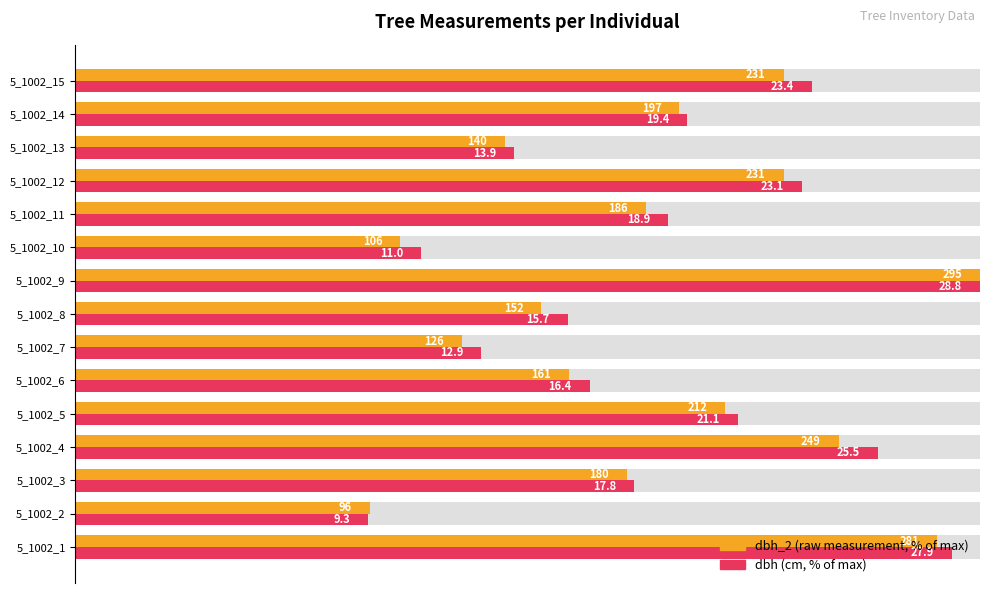

Which series has the largest total across all categories?

dbh